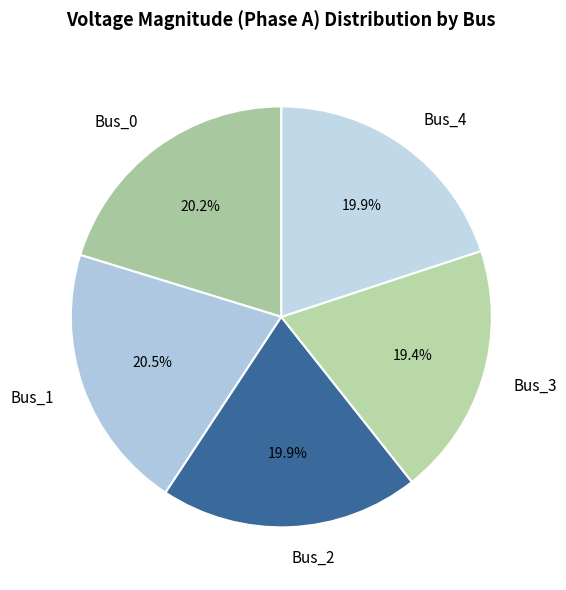

Which category has the smallest portion of the pie?

Bus_3